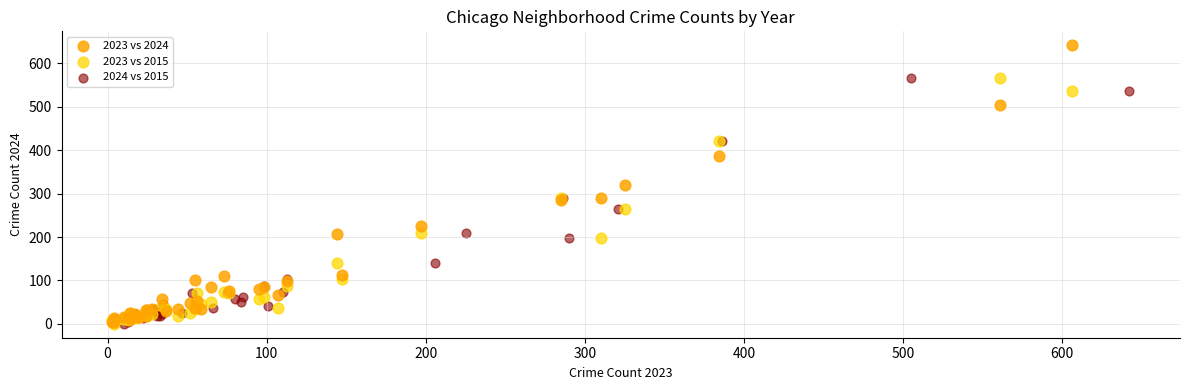

What are all the series names shown in the legend?

2023 vs 2024, 2023 vs 2015, 2024 vs 2015